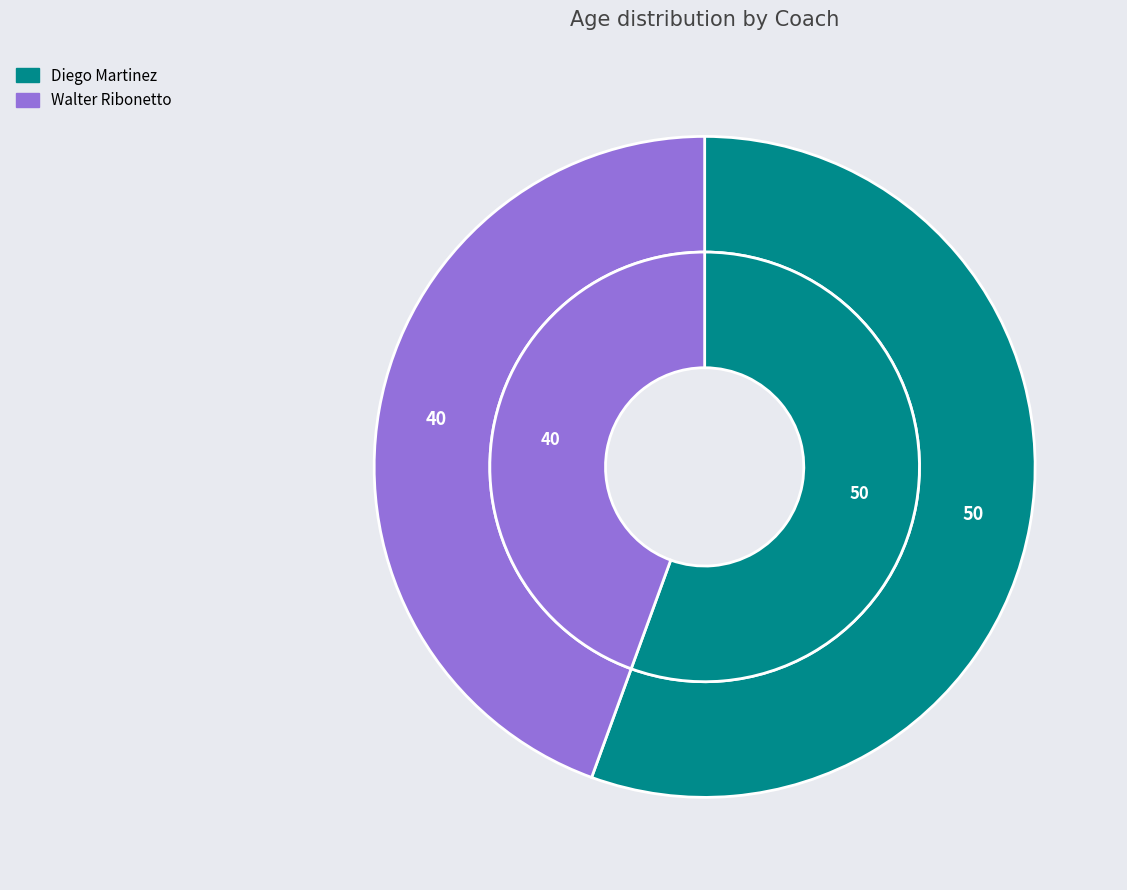

Is there a majority slice in this chart?

Yes